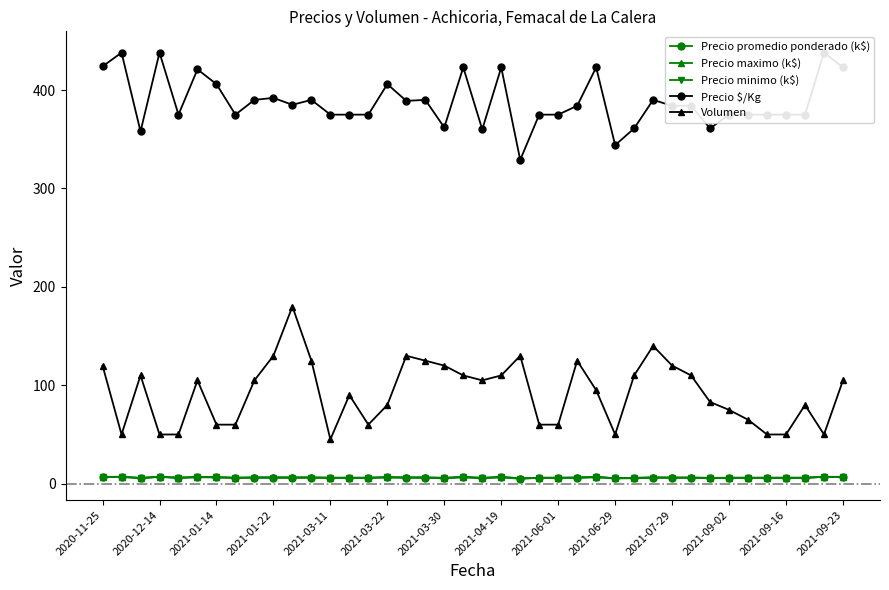

True or false: Precio promedio ponderado (k$) and Precio minimo (k$) intersect in this chart.

False